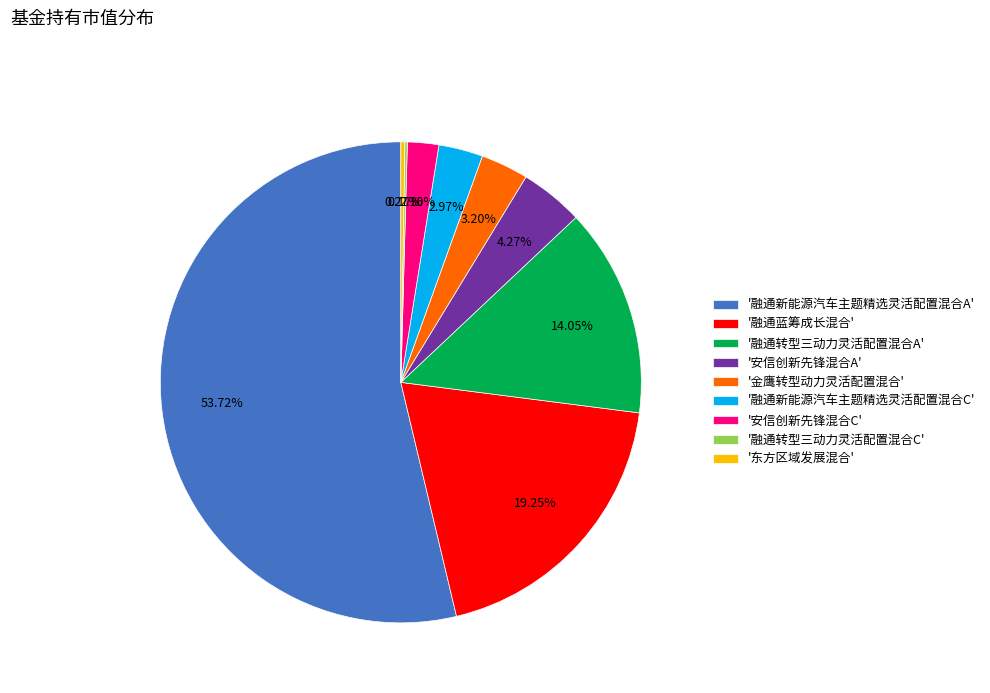

Is there any slice that represents more than half of the pie?

Yes